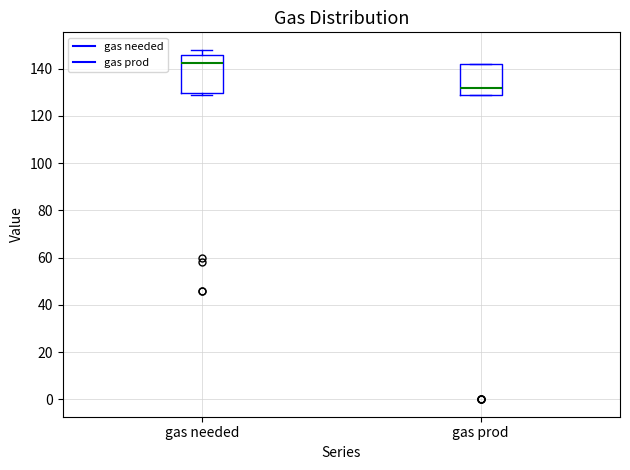

Reading left to right, transcribe this box plot: for each box, give where its median line is, the range the box spans, and where its two whiskers end, as read against the y-axis. The values are not printed on the chart, so give them approximately, as read against the axis.

gas needed: median 142, box 130 to 146, whiskers 130 (just below the box's lower edge) to 148
gas prod: median 132, box 130 to 142, whiskers 130 to 142